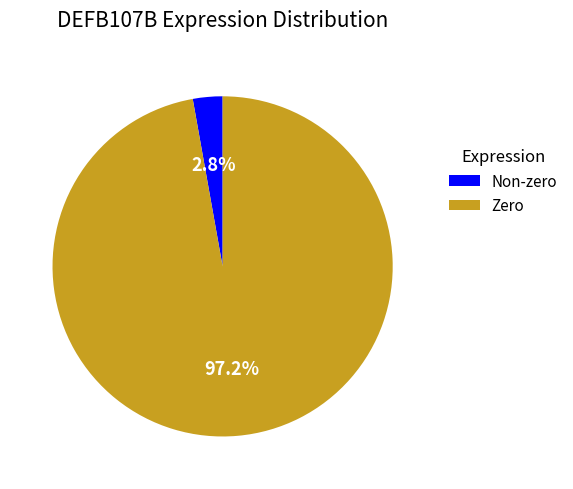

Which has a higher value, Zero or Non-zero?

Zero